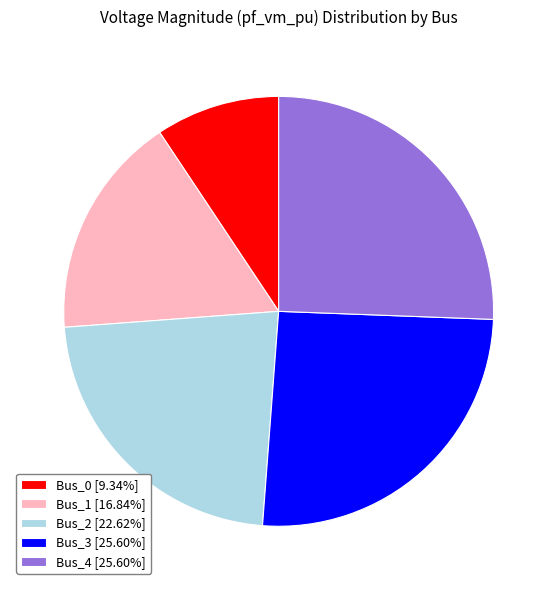

Which category has the smallest portion of the pie?

Bus_0